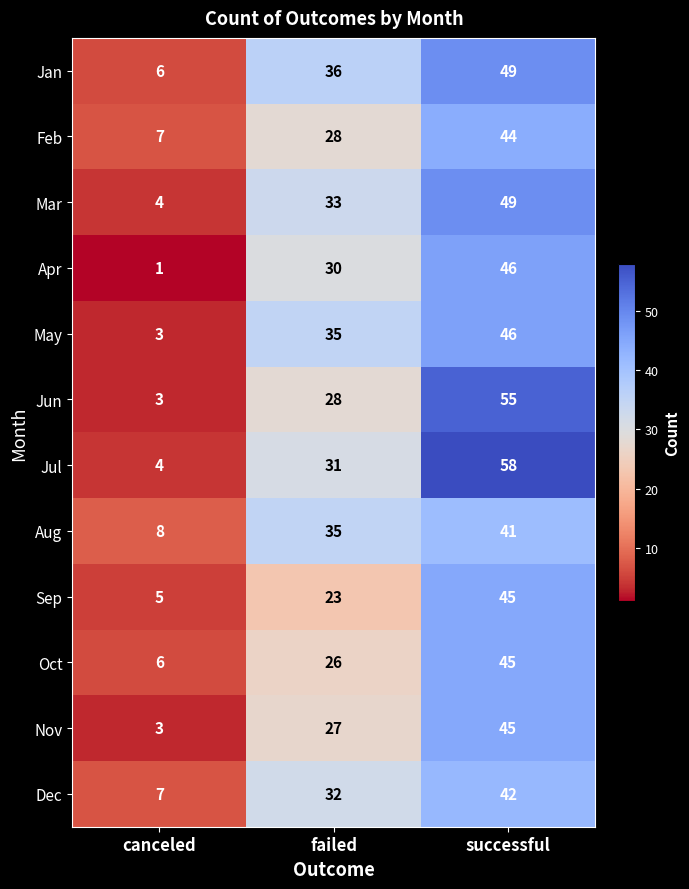

What is the difference between the maximum and minimum values in the Sep series?

40